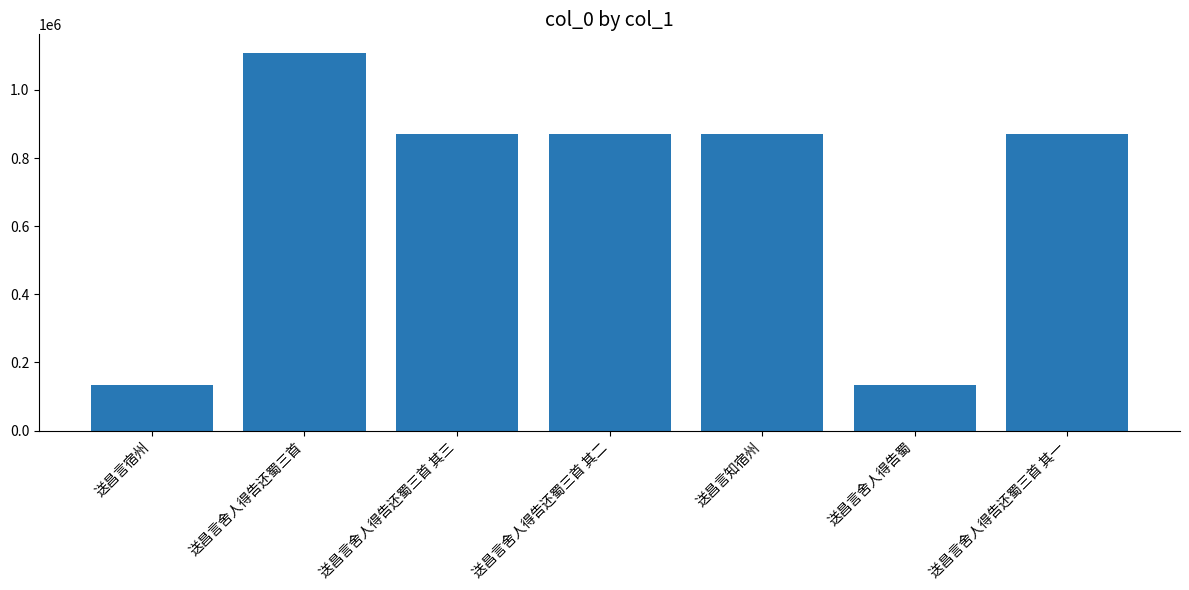

Does the chart contain any negative values?

No